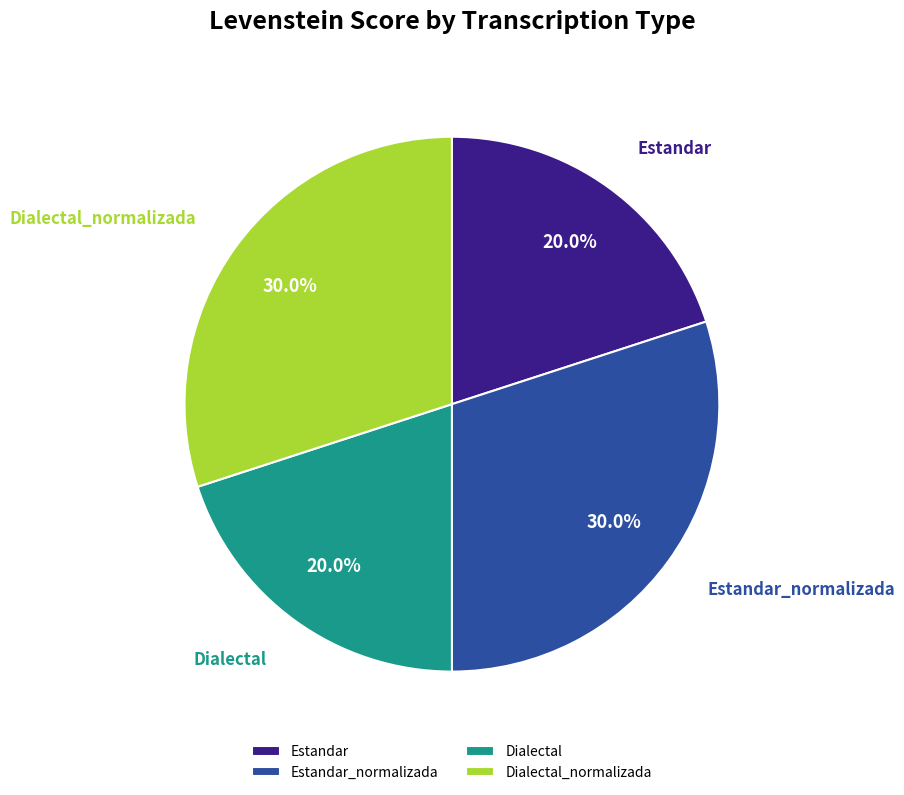

How many slices are in this pie chart?

4